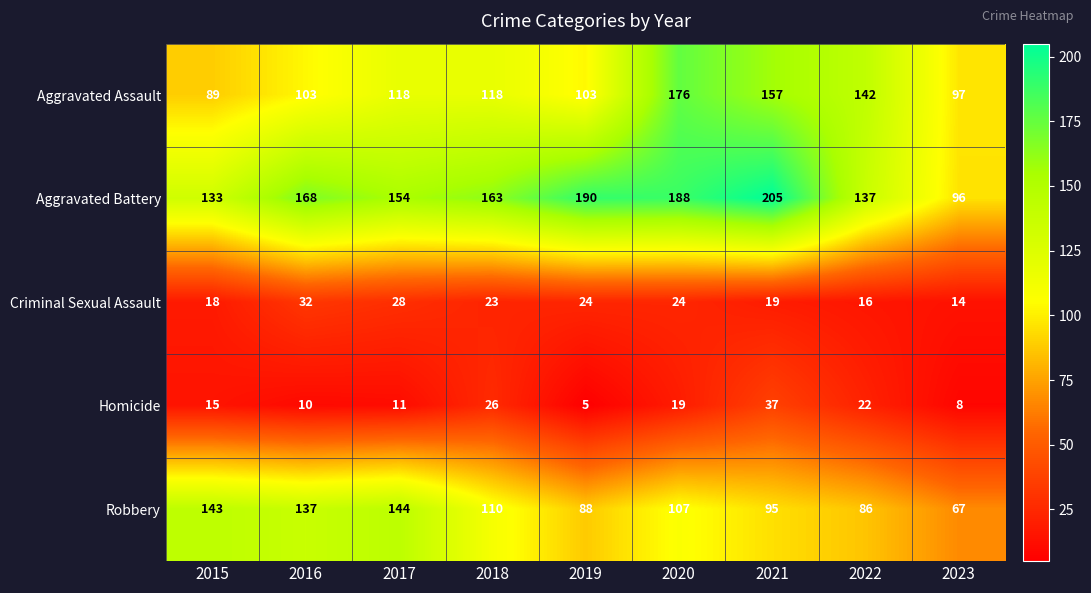

Where is Robbery nearest to the value 105?

2020